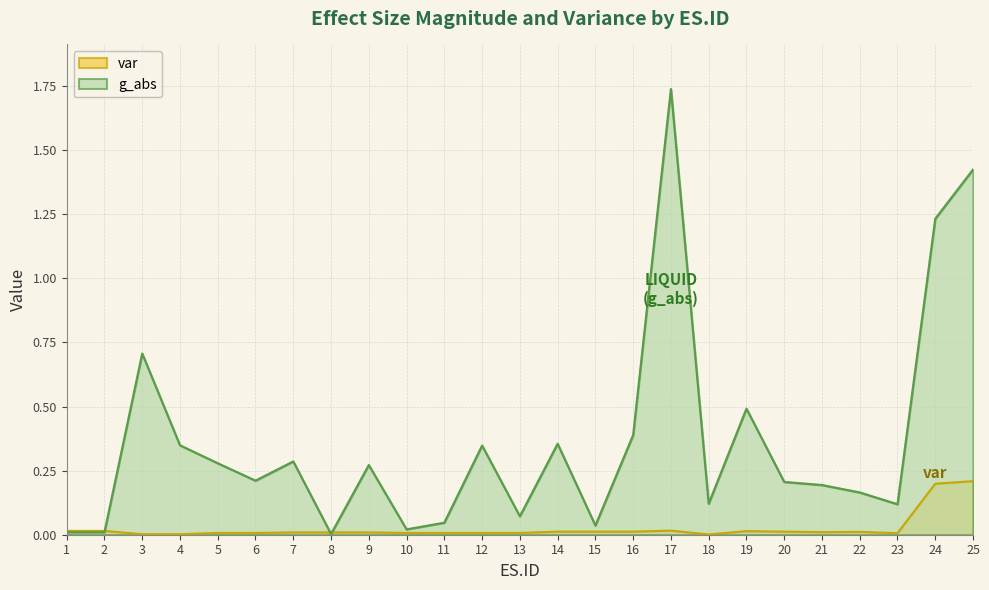

What is the difference between the g_abs values at 19 and 6?

0.3